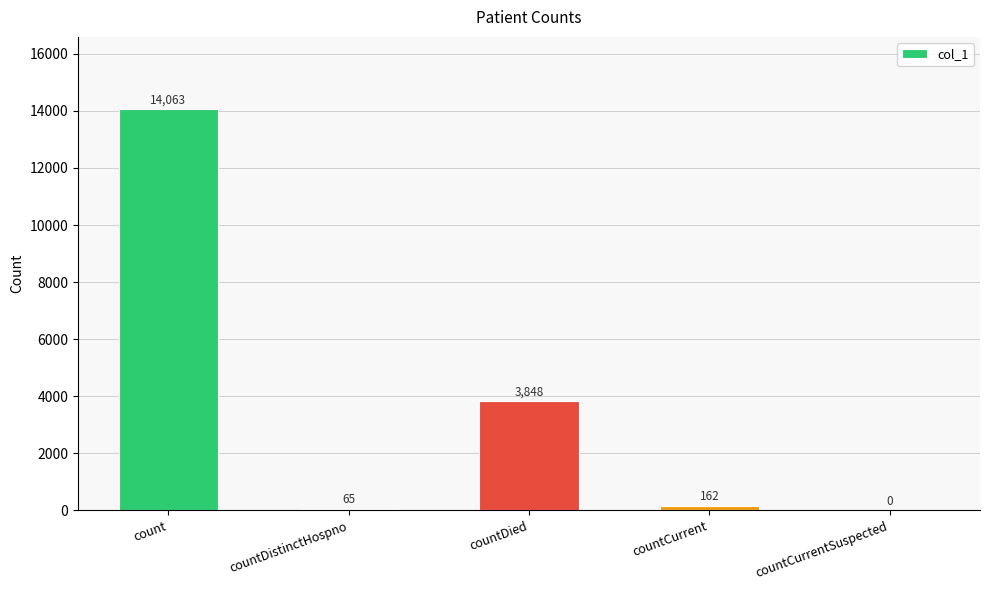

How many distinct data groups are displayed?

1